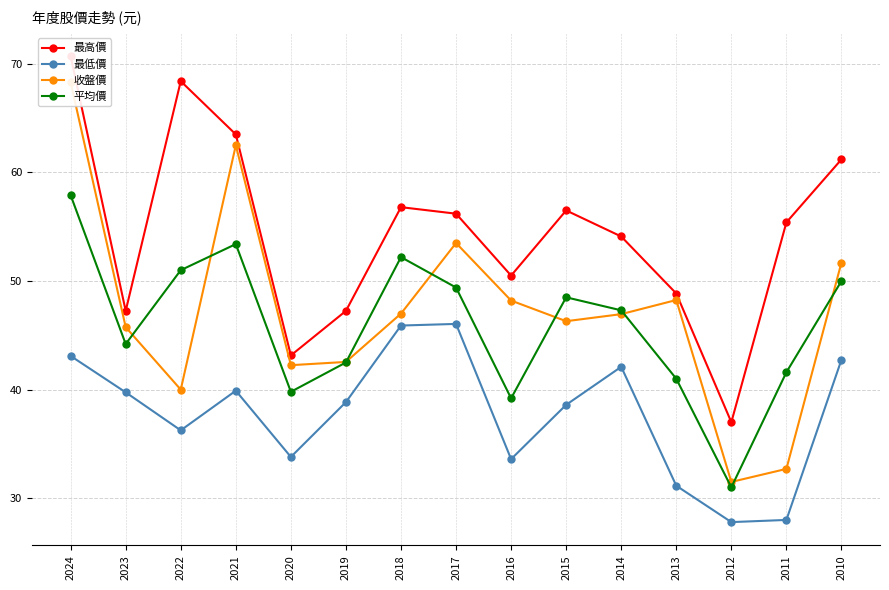

What is the value of the 收盤價 point at the 15th from the left?

51.7